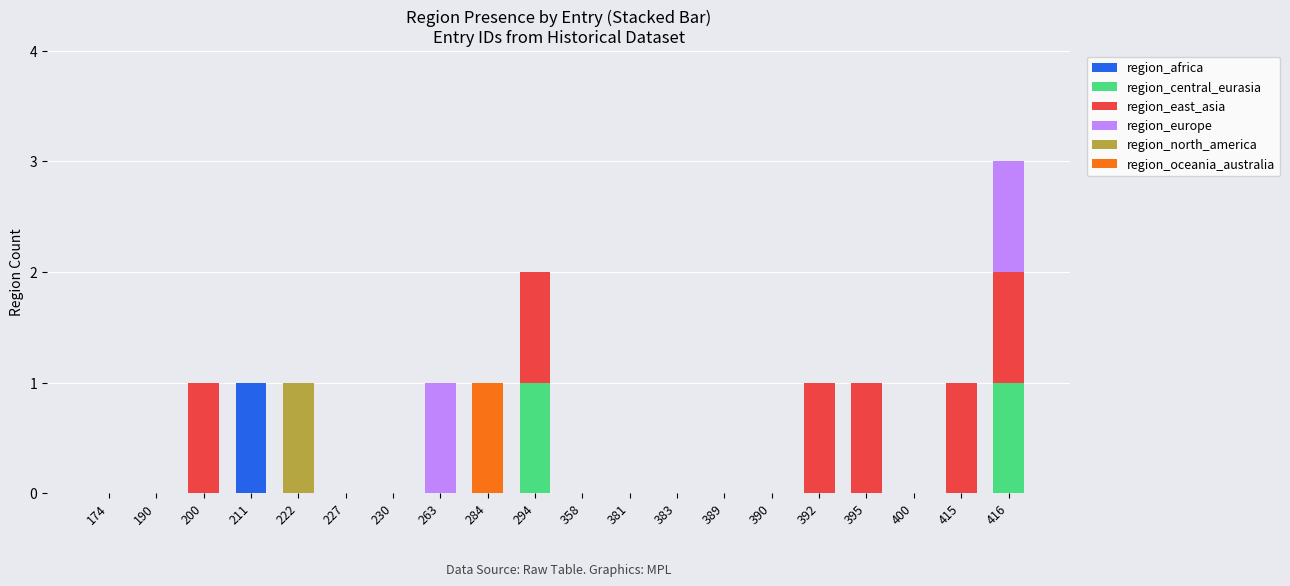

Which category has the highest value in the region_africa series?

211